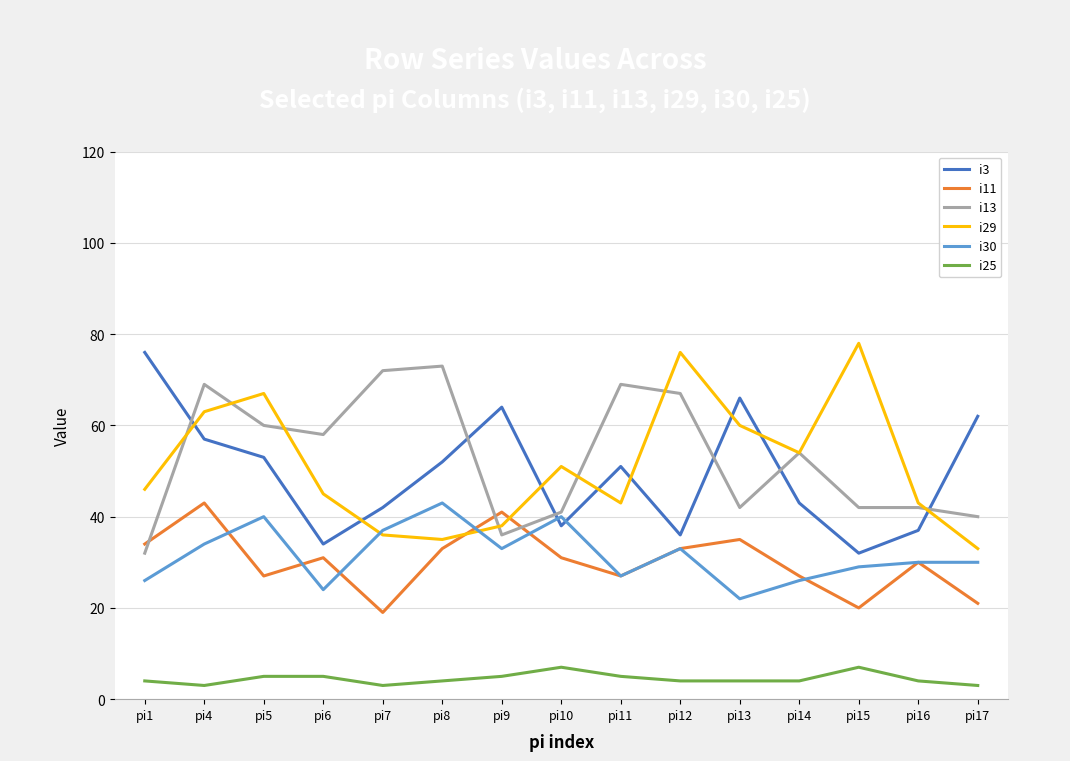

What are all the series names shown in the legend?

i3, i11, i13, i29, i30, i25